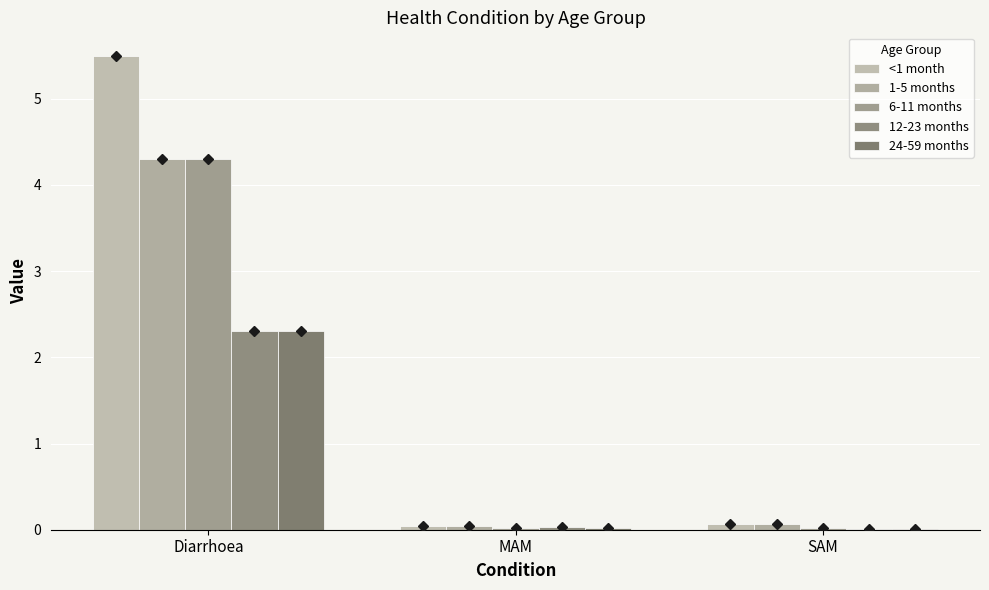

Rank the series by their maximum value, from highest to lowest.

<1 month, 1-5 months, 6-11 months, 12-23 months, 24-59 months